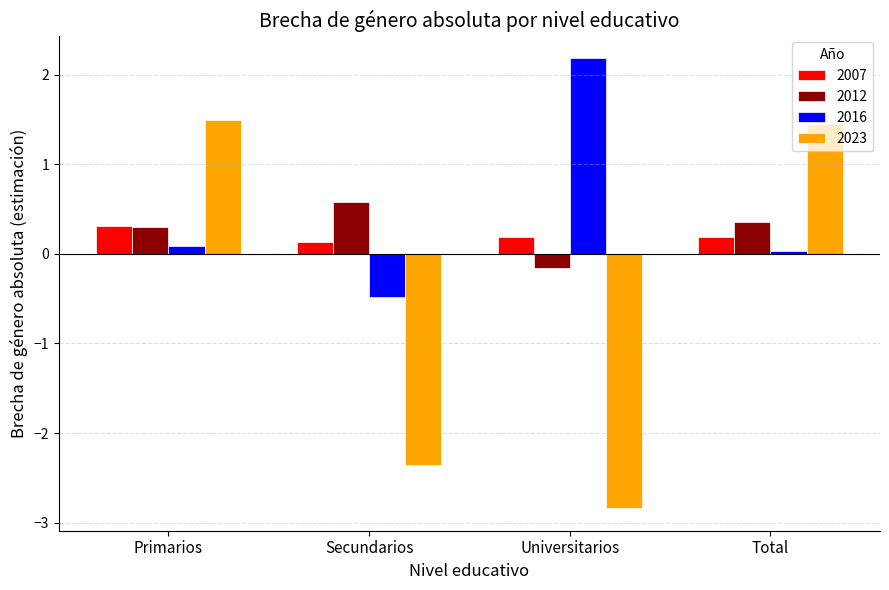

Which series has the largest total across all categories?

2016